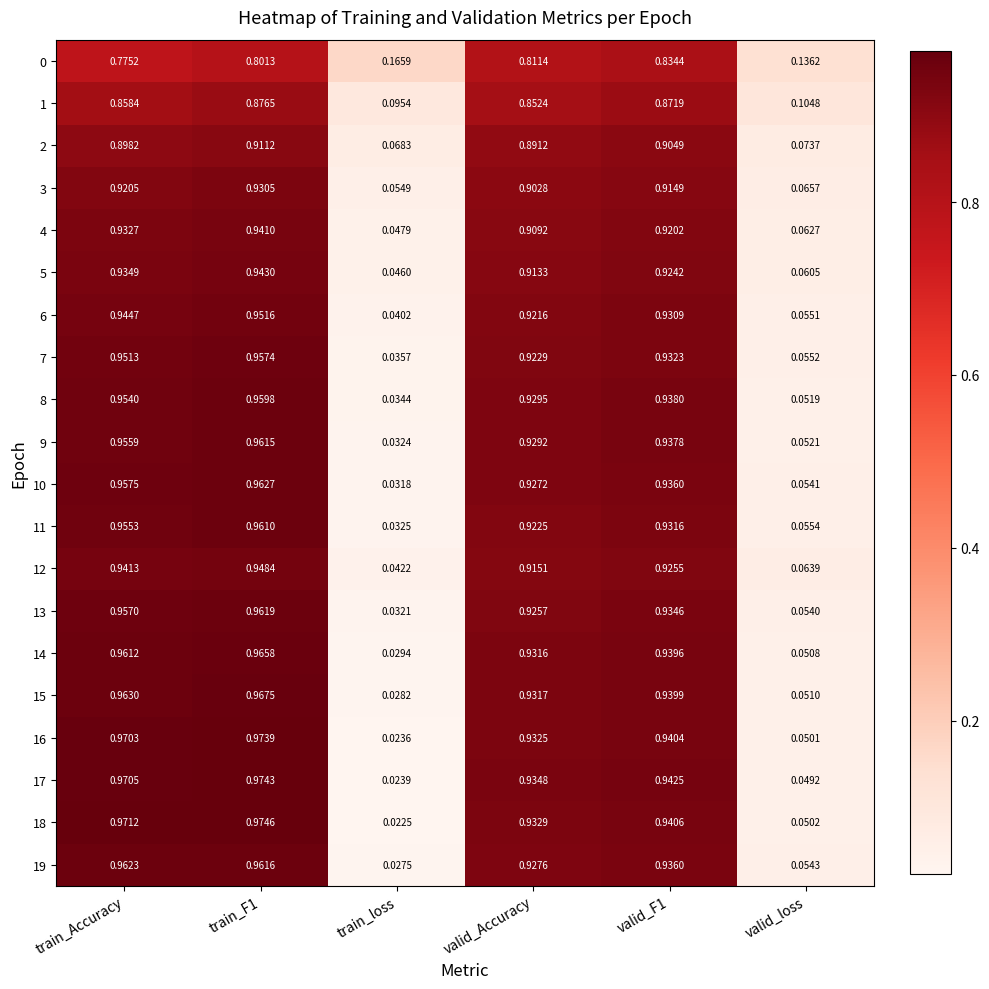

Which series changed the most between valid_Accuracy and valid_loss?

17